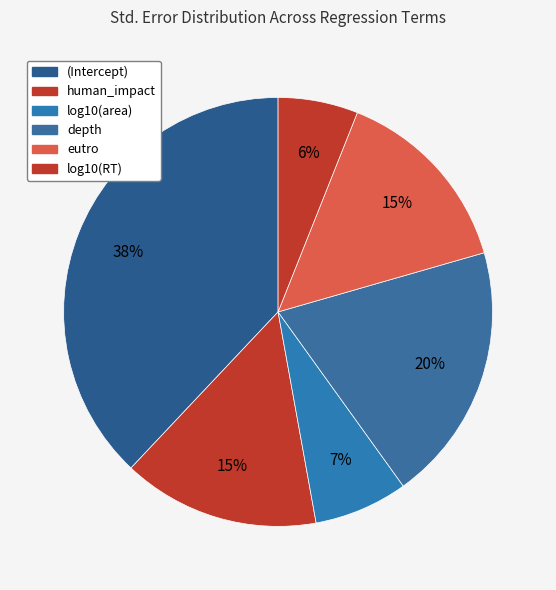

Rank the categories by value from highest to lowest.

(Intercept), depth, human_impact, eutro, log10(area), log10(RT)